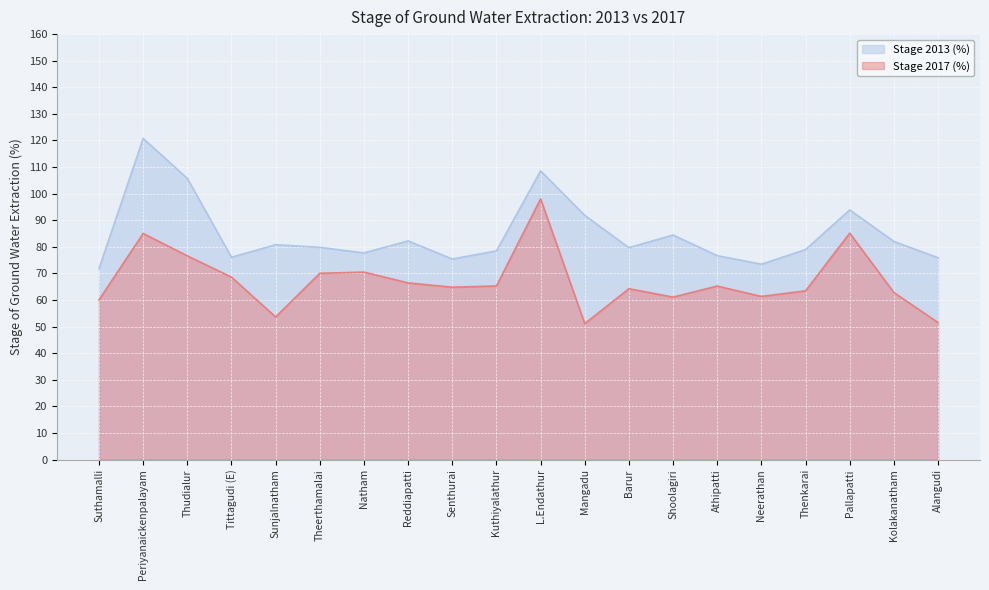

Does the chart display data point markers on the line(s)?

No